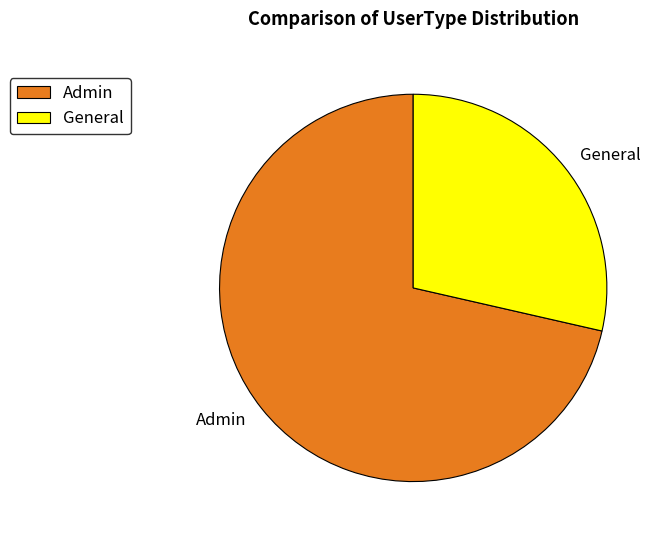

Count the number of slices in the pie.

2